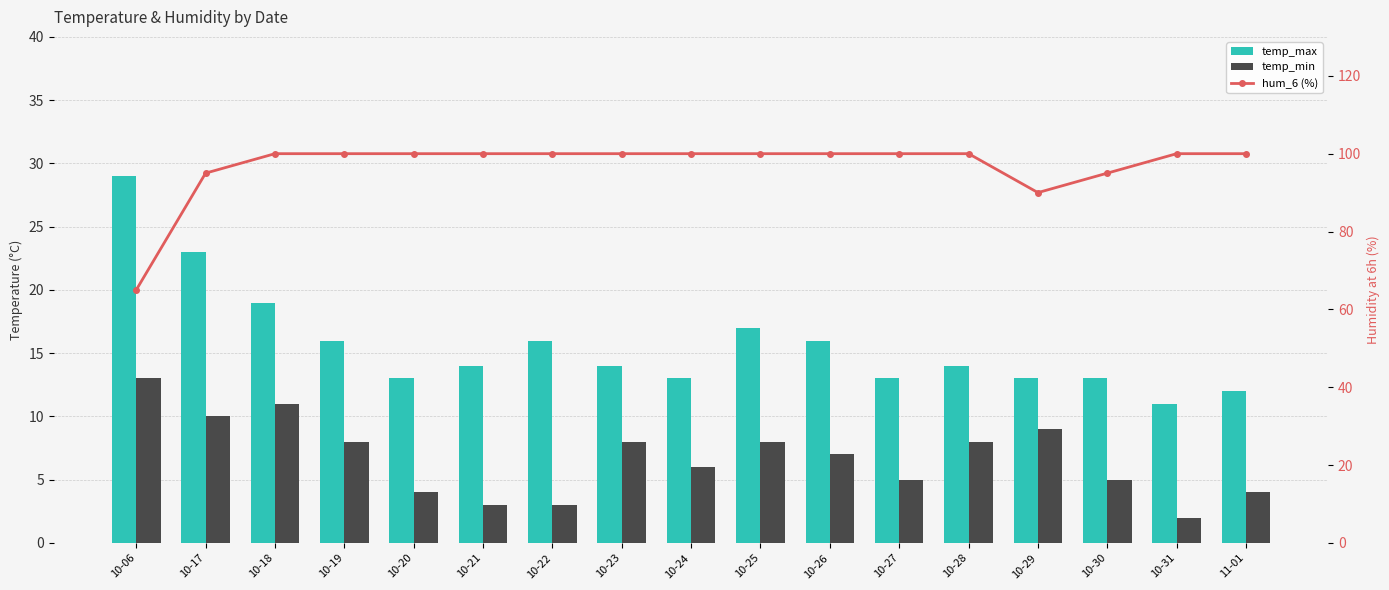

What is the sum of all hum_6 (%) values?

1645